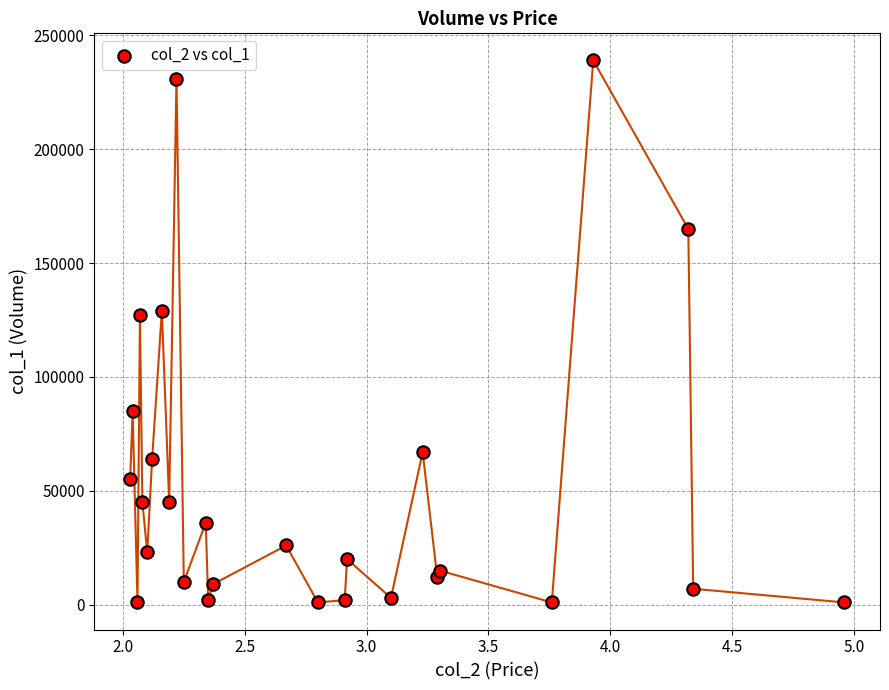

What is the range of Y values (max minus min)?

238000